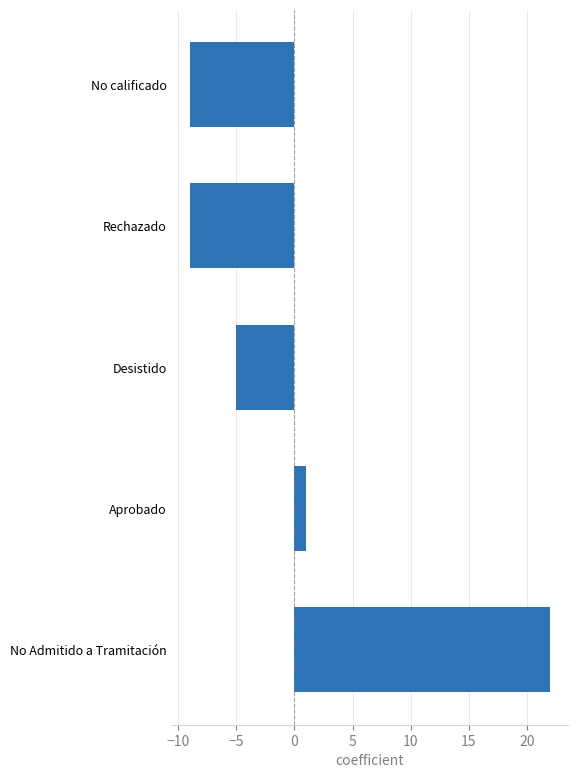

The value at Desistido is -5. True or false?

True